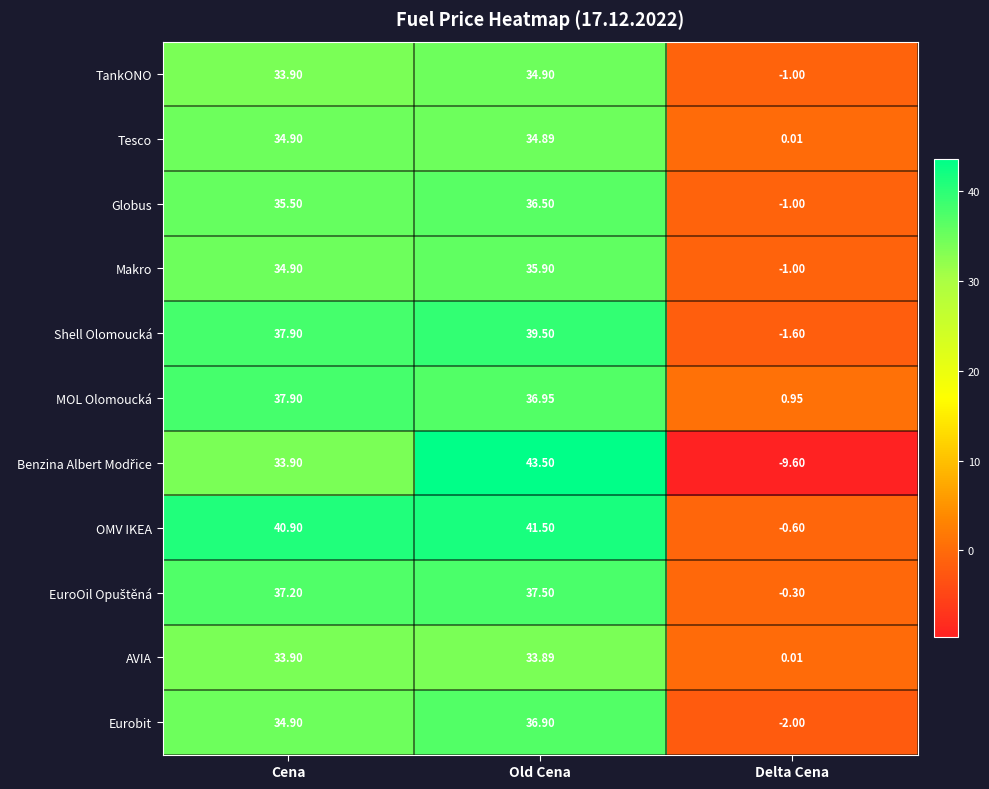

How many categories are shown in the chart?

3